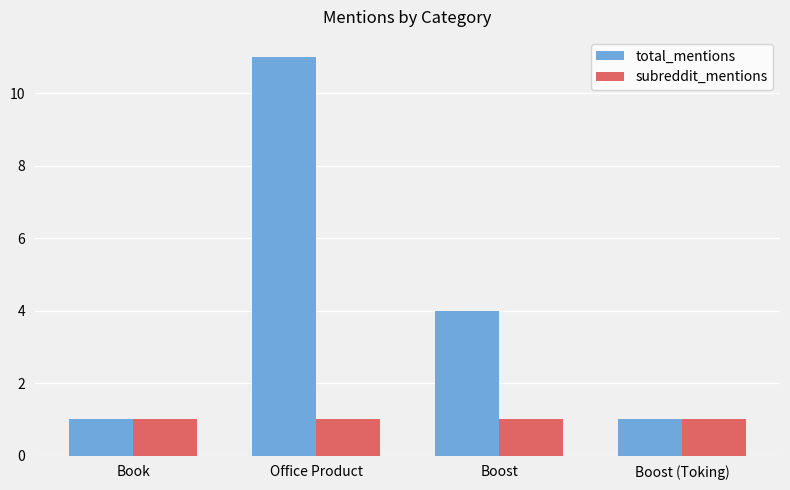

Are the bars grouped side by side (vs. stacked)?

Yes